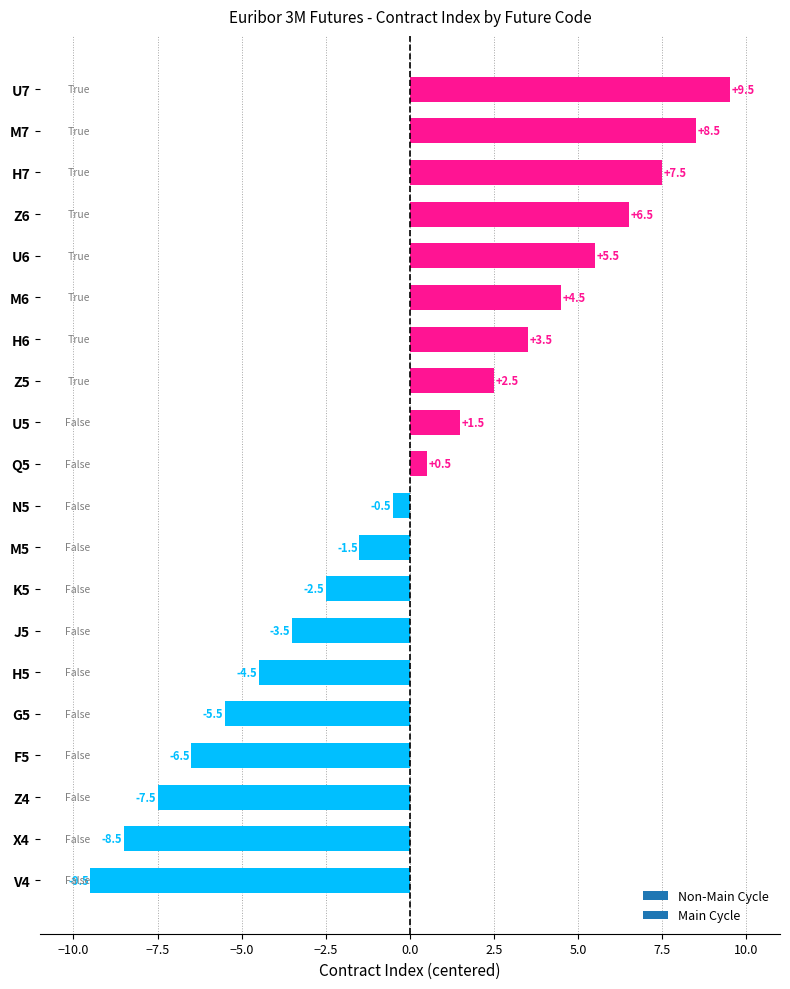

What is the change in value from G5 to N5?

+5.0